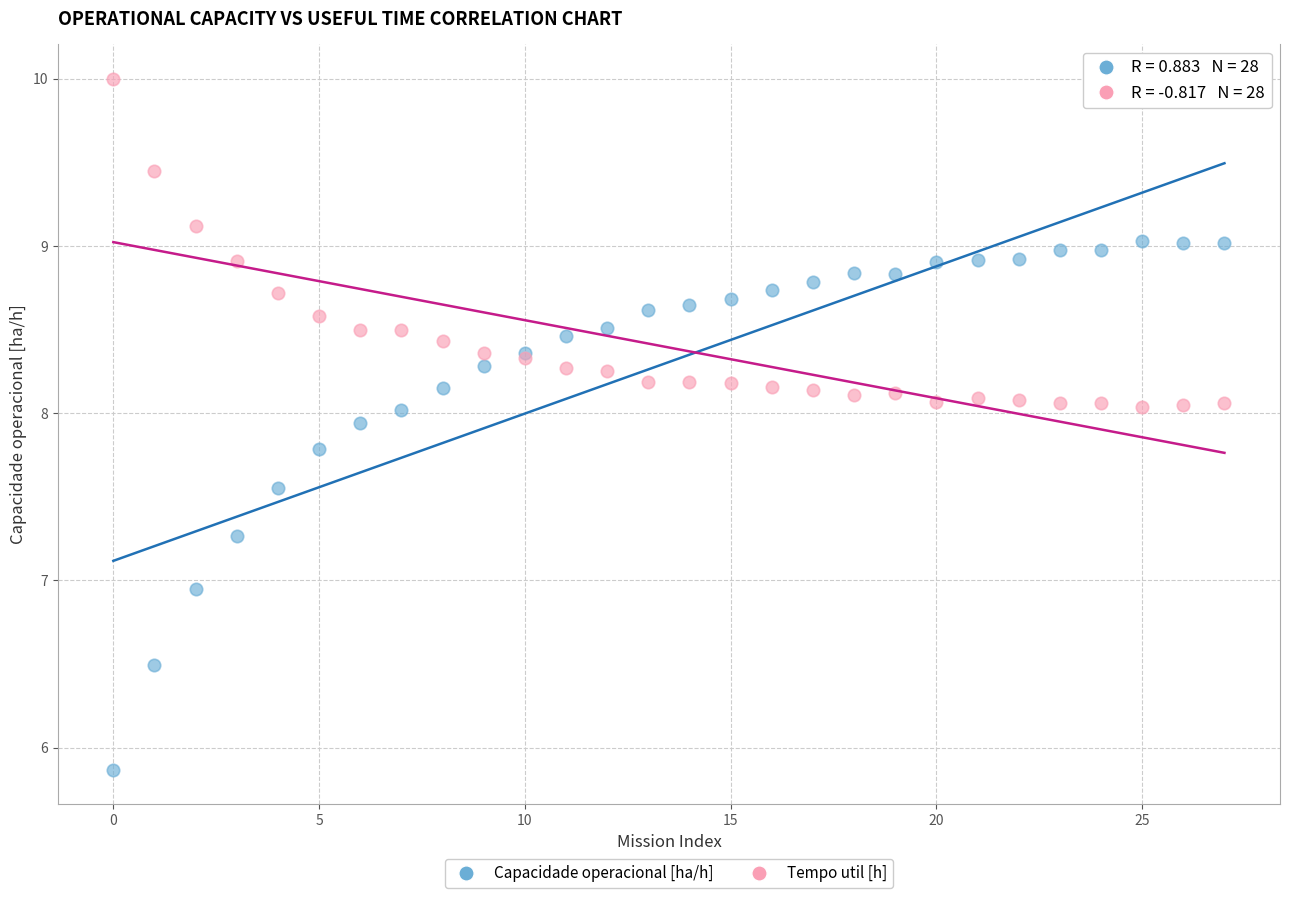

Which series has the widest spread of Y values?

Capacidade operacional [ha/h]